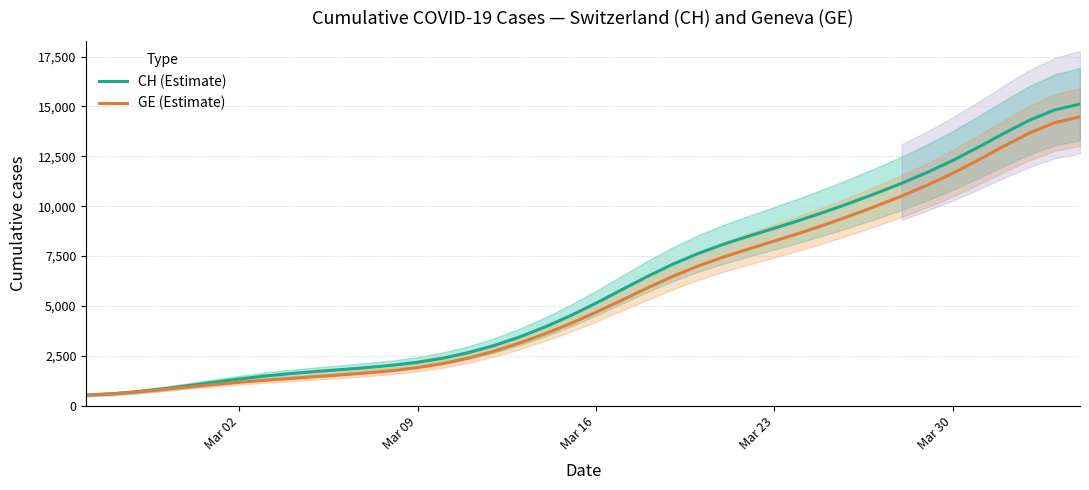

What is the highest value of the GE (Estimate) series?

14478.0